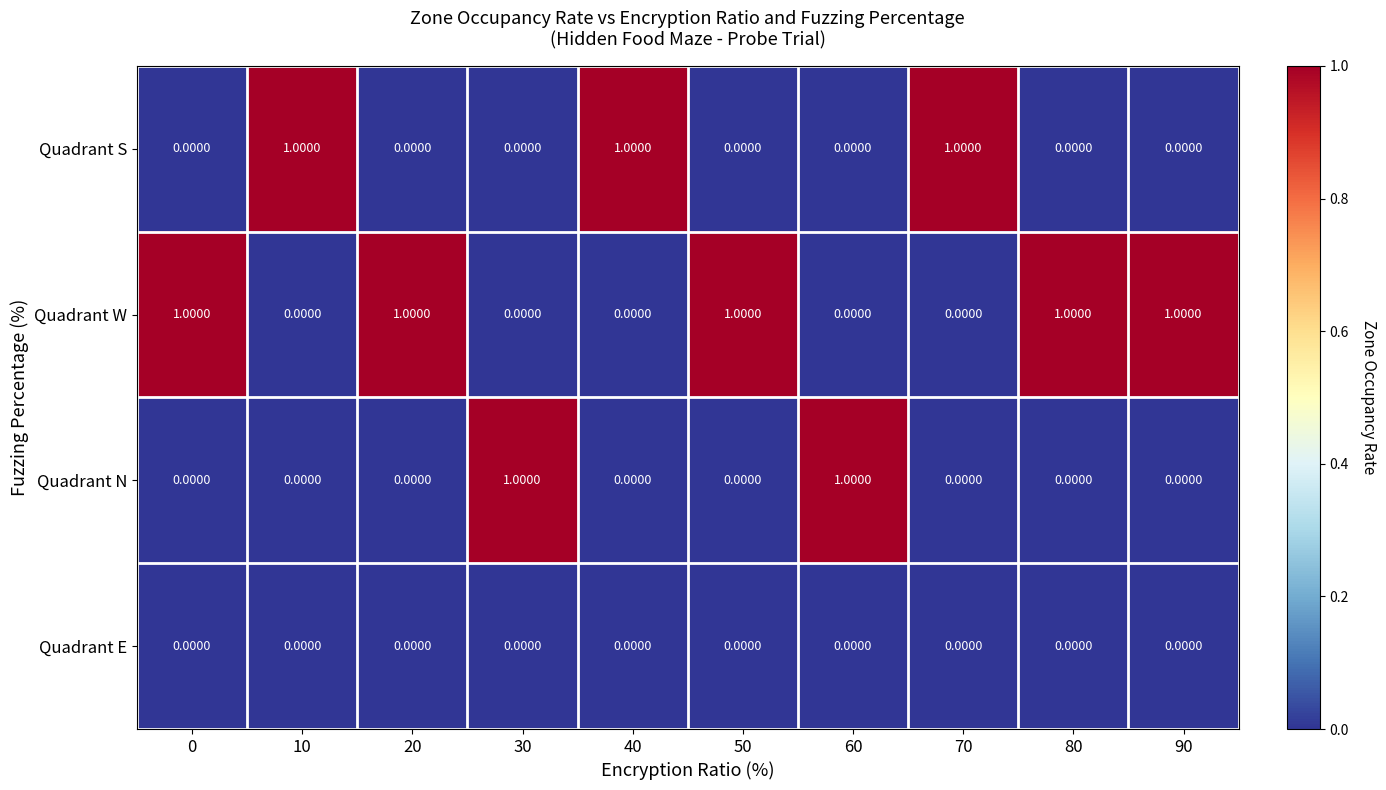

At how many categories does at least one series exceed 0?

10